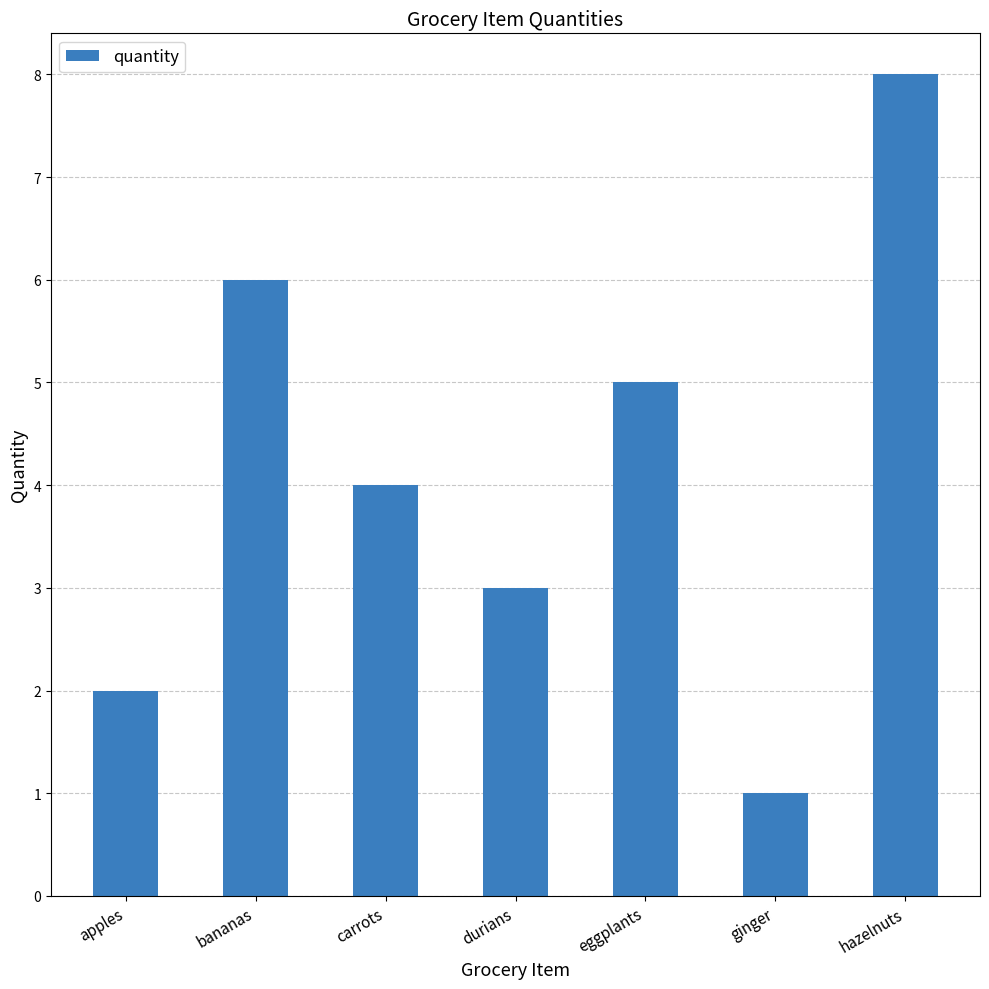

True or false: the data shows 6 at bananas.

True